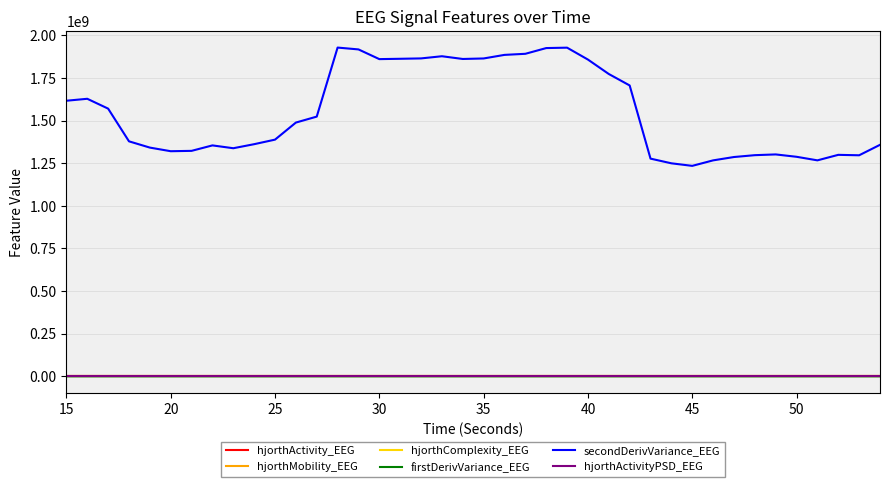

Count the number of data series in this chart.

6